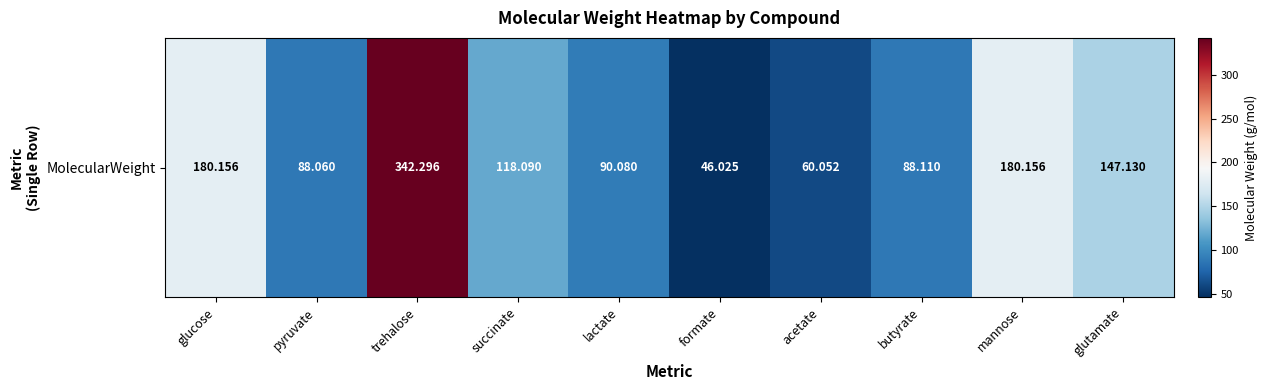

The value at butyrate is 23.1. True or false?

False